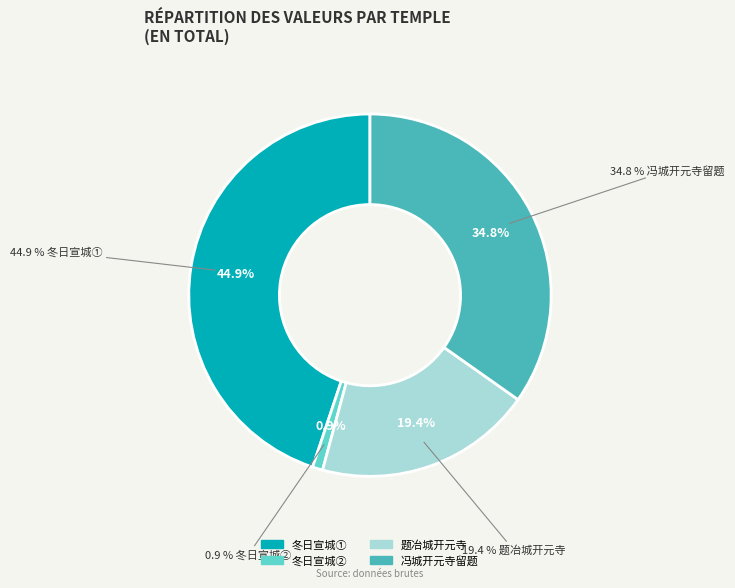

The 冯城开元寺留题 slice represents 35% of the pie. True or false?

True